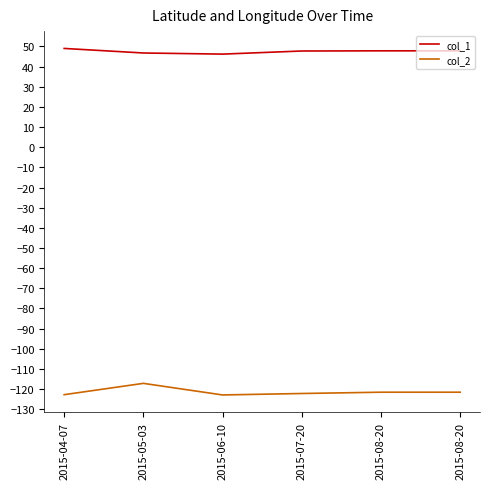

The value of col_1 at 2015-07-20 is 69.0. True or false?

False